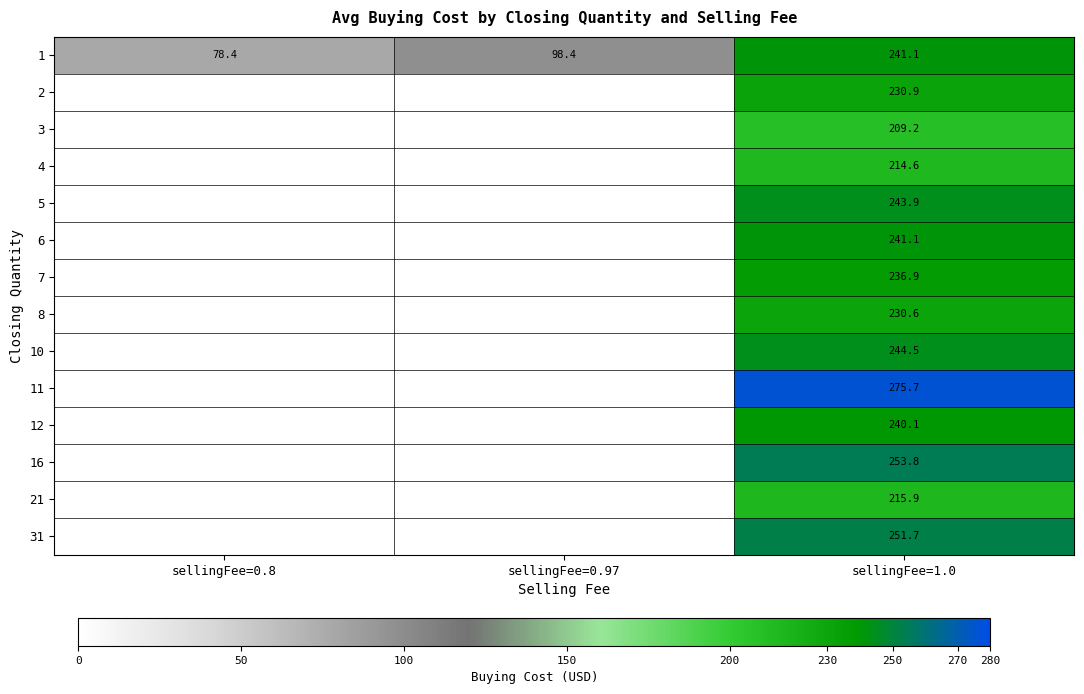

Between sellingFee=0.97 and sellingFee=0.8, which is larger?

sellingFee=0.97